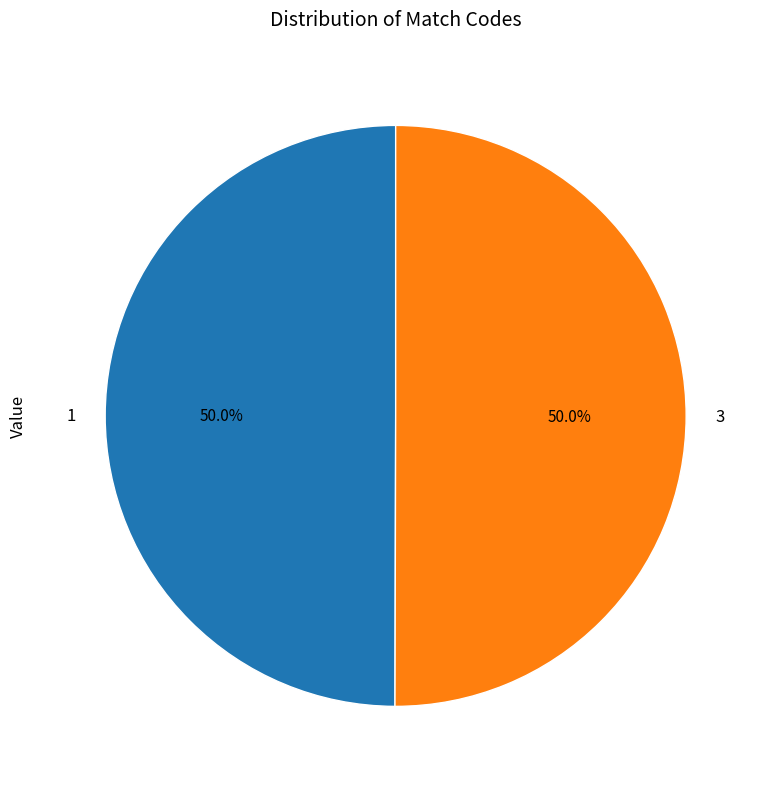

Approximately how many times larger is the value at 3 compared to 1?

1.0